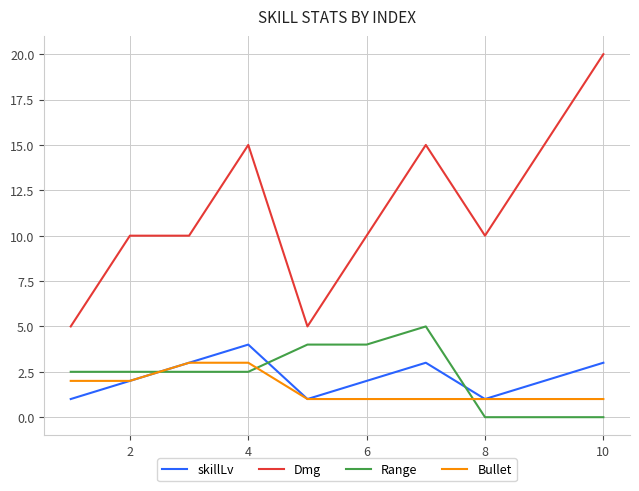

True or false: Dmg and skillLv cross at least once.

False